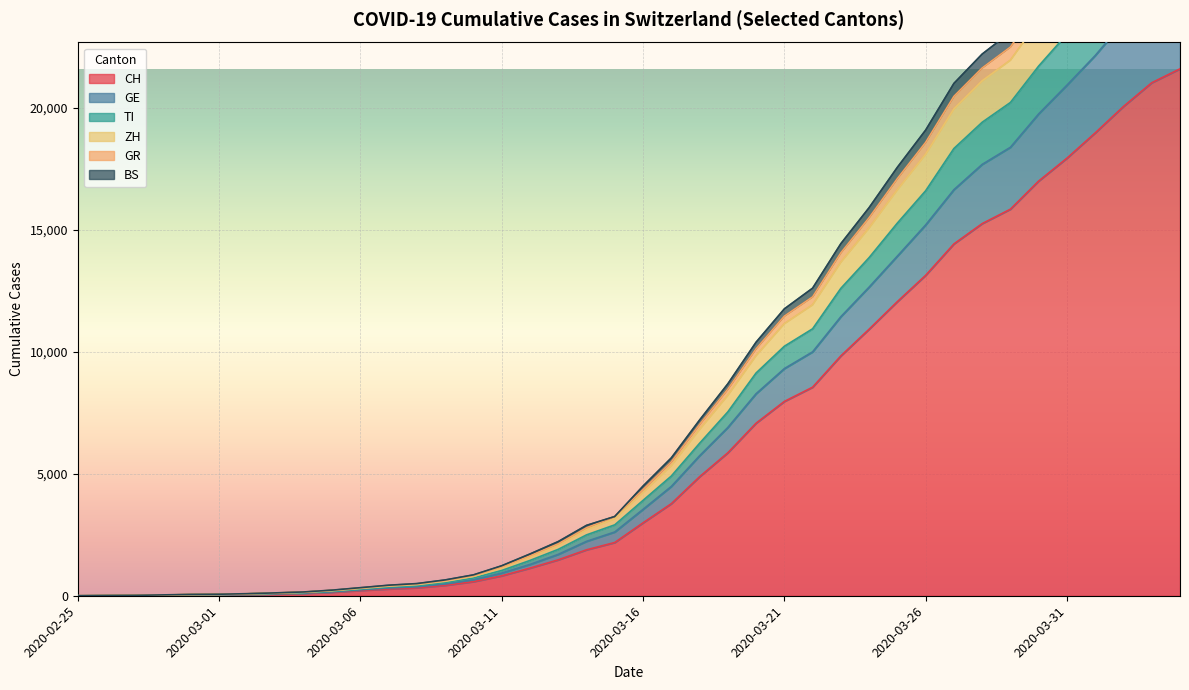

What is the difference between the second highest and minimum values in the ZH series?

29507